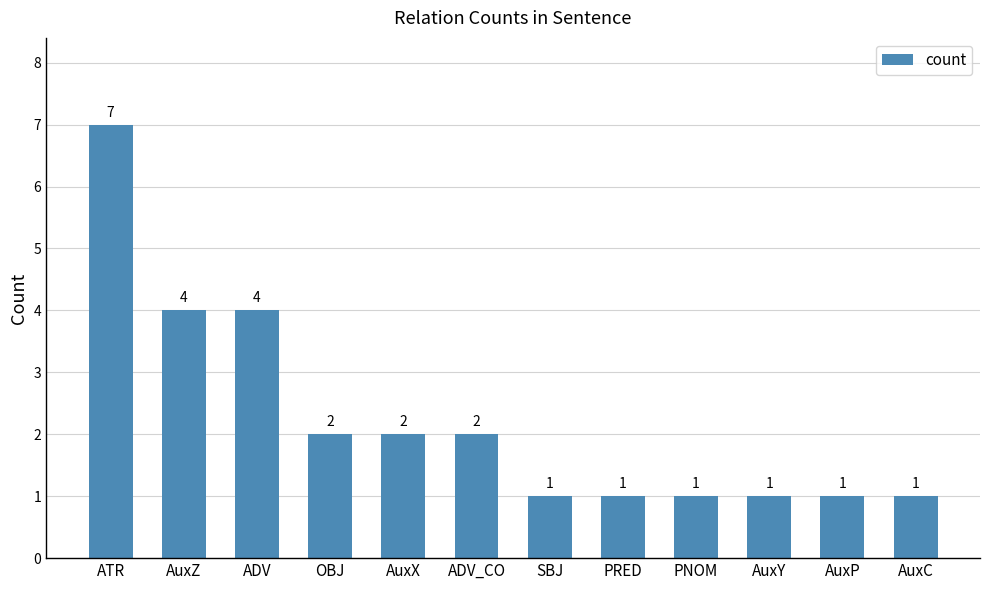

Reading right to left, extract all data points from this chart.

1	1	1	1	1	1	2	2	2	4	4	7